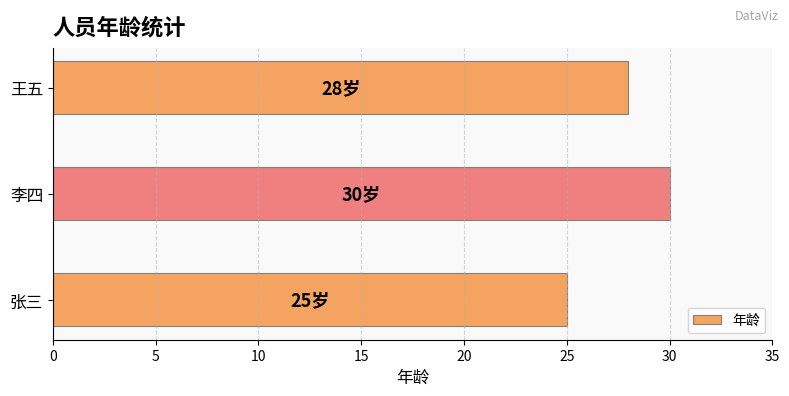

What is the maximum value shown in the chart?

30